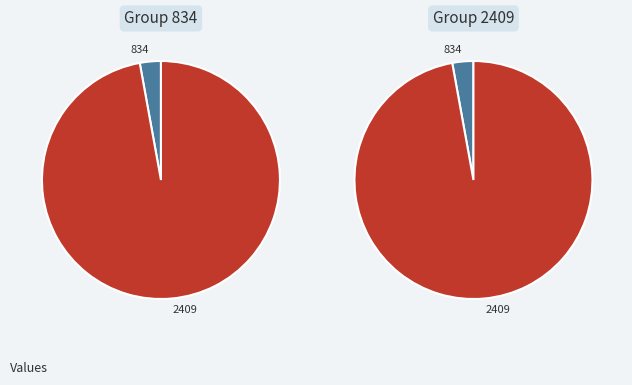

Which category has the biggest portion of the pie?

2409